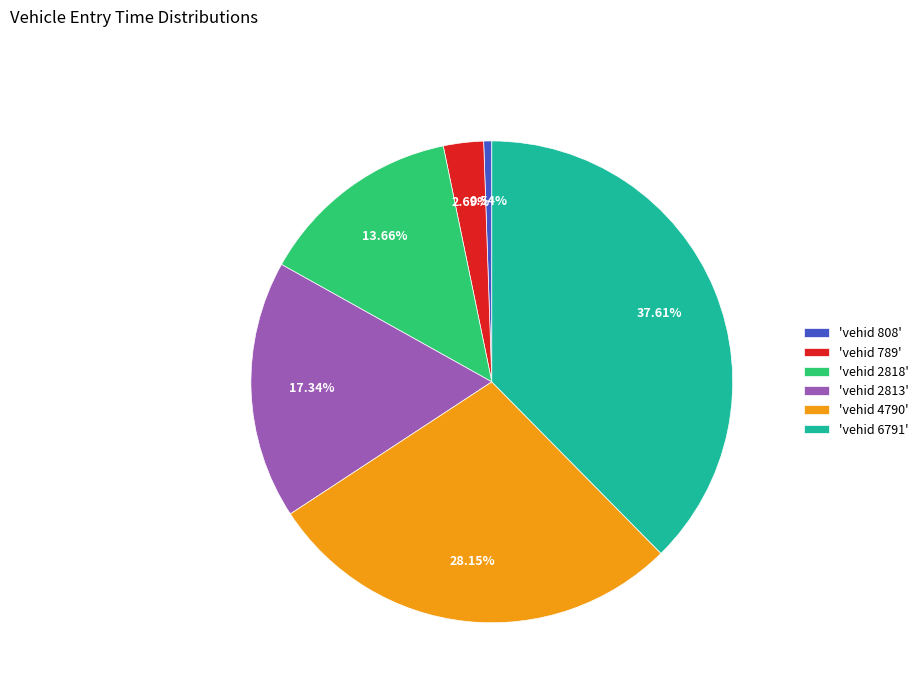

Approximately how many times larger is the value at 'vehid 2818' compared to 'vehid 789'?

5.1